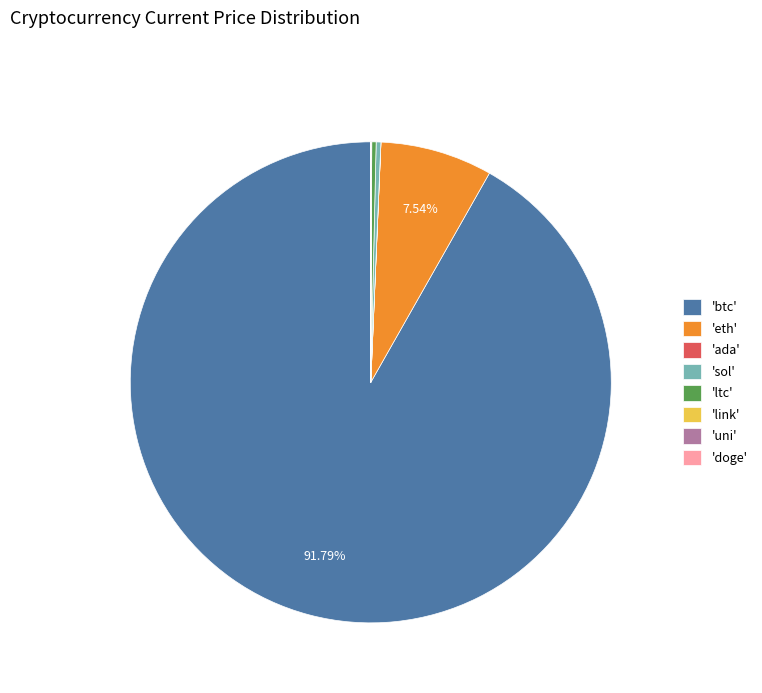

Does any single category account for the majority?

Yes